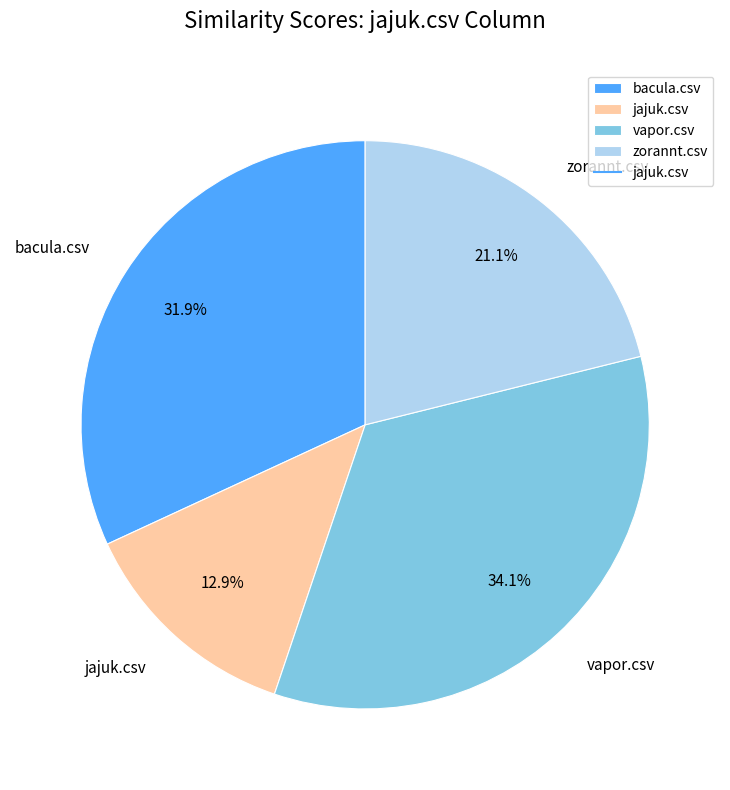

To the nearest percent, what portion does bacula.csv represent?

32%